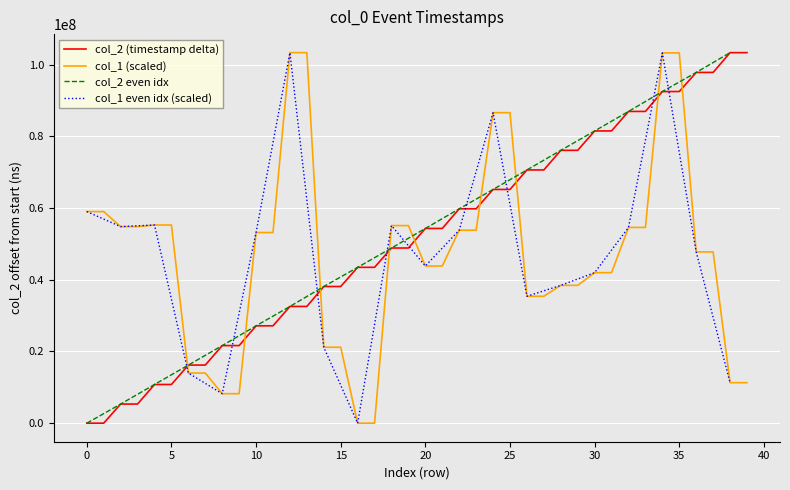

True or false: col_1 (scaled) and col_2 (timestamp delta) intersect in this chart.

True